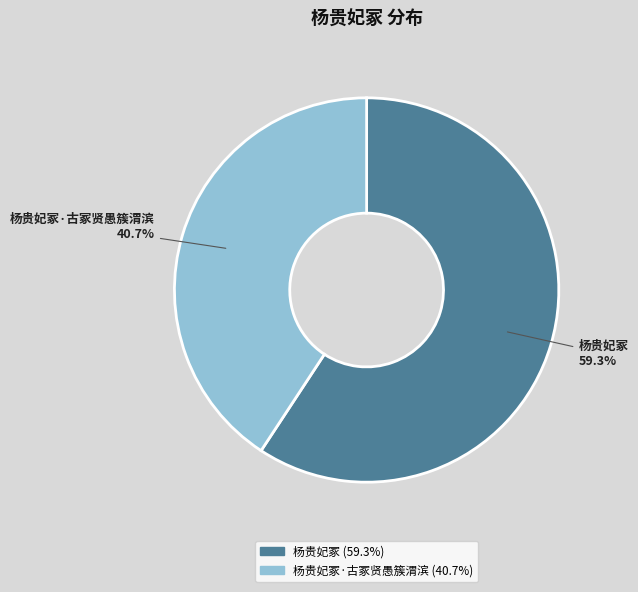

How many segments does this pie chart have?

2